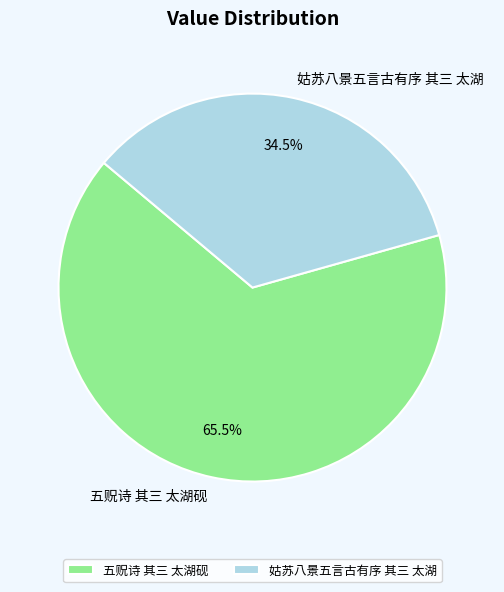

Does any single category account for the majority?

Yes